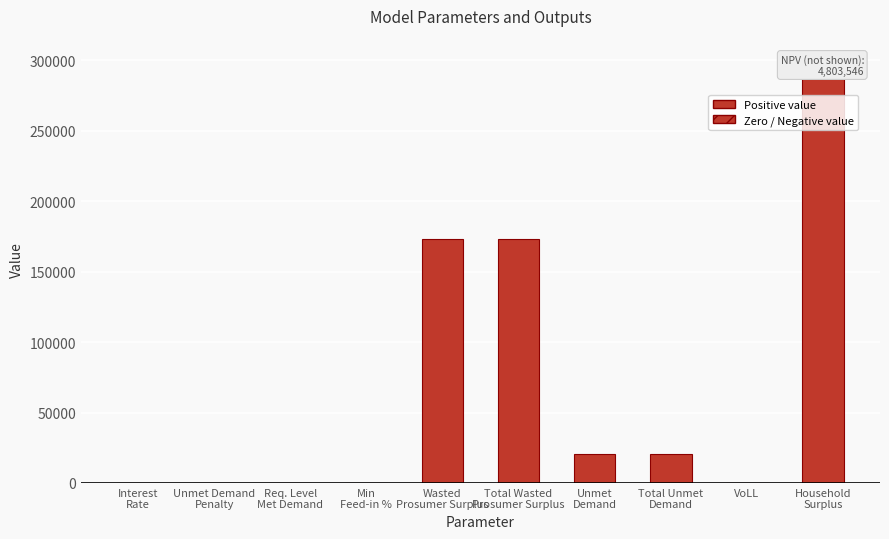

Is it true that the value at Req. Level
Met Demand is -181798.7?

False